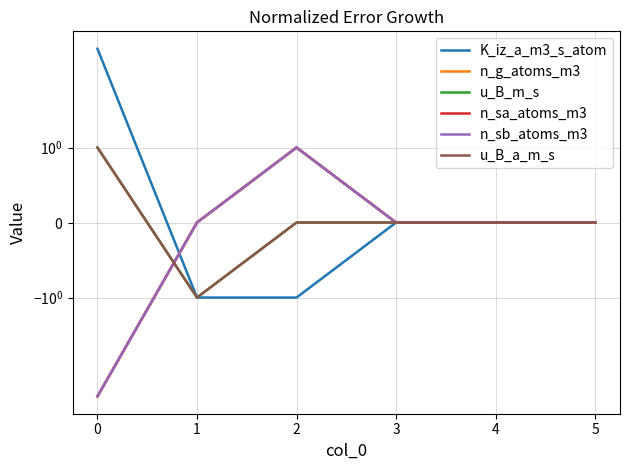

How many n_sb_atoms_m3 values are between 0 and 1?

5